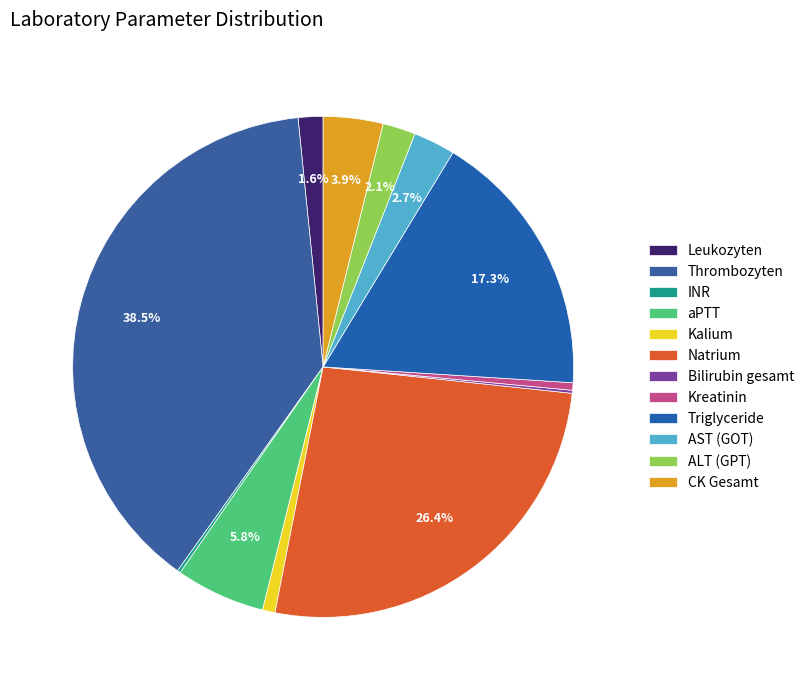

True or false: Thrombozyten accounts for 32% of the total.

False